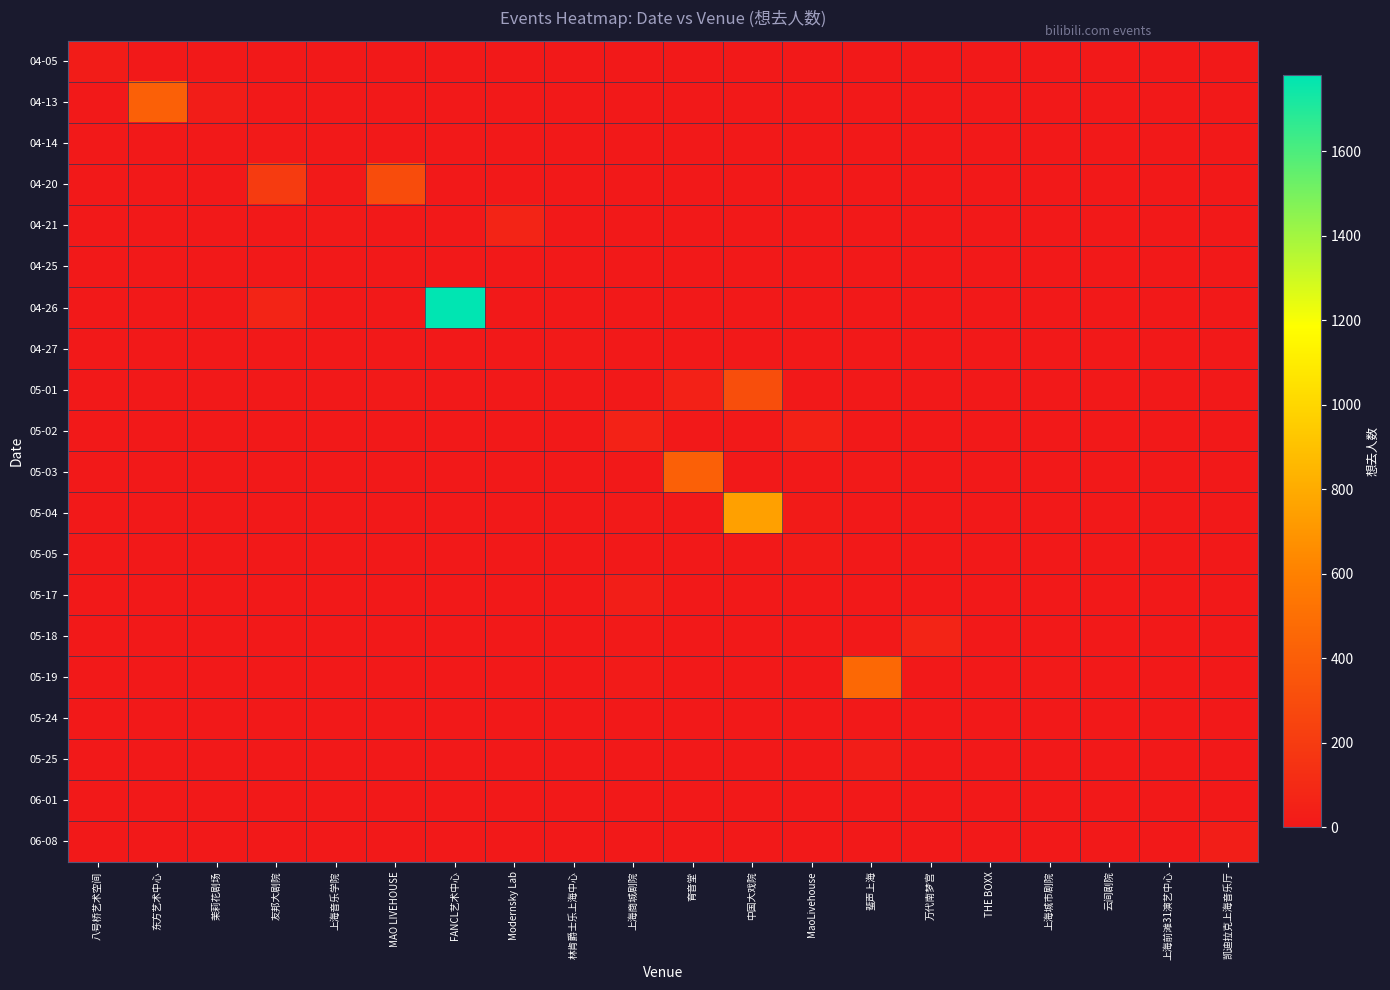

Between FANCL艺术中心 and 上海城市剧院, which series saw the biggest shift?

04-26